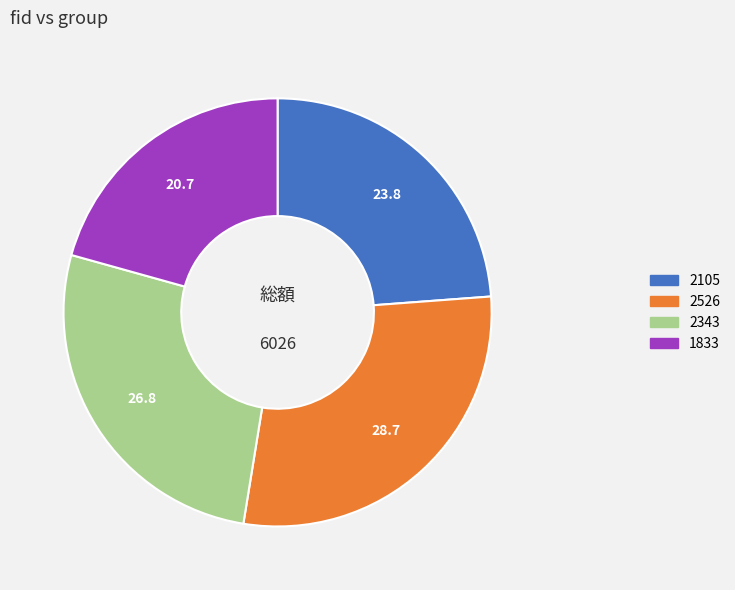

What is the ratio of the value at 2343 to the value at 2526?

0.9